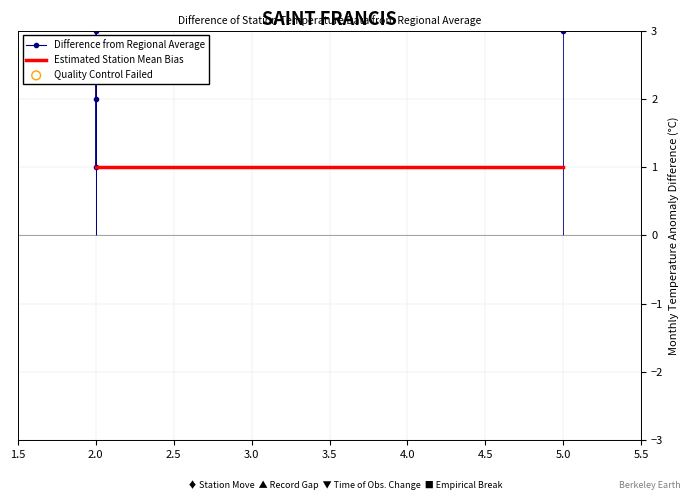

At how many categories does at least one series exceed 3?

2